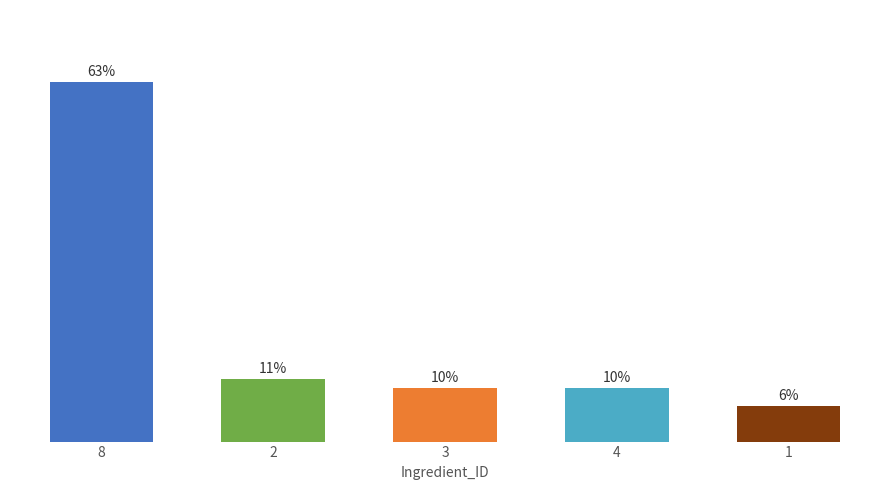

Is it true that the value at 2 is 16.2?

False